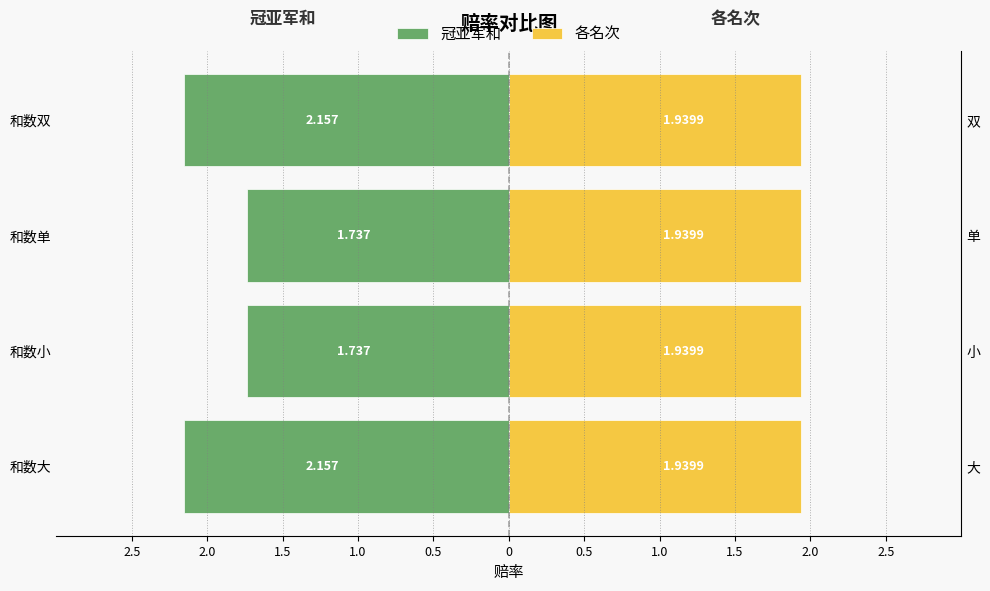

The value of 冠亚军和 at 1.5 is -1.7. True or false?

True